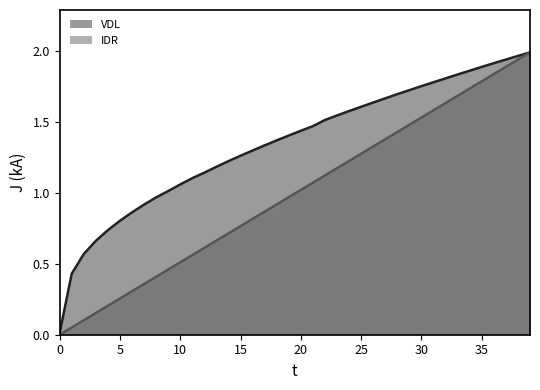

How many values in IDR are above zero?

39